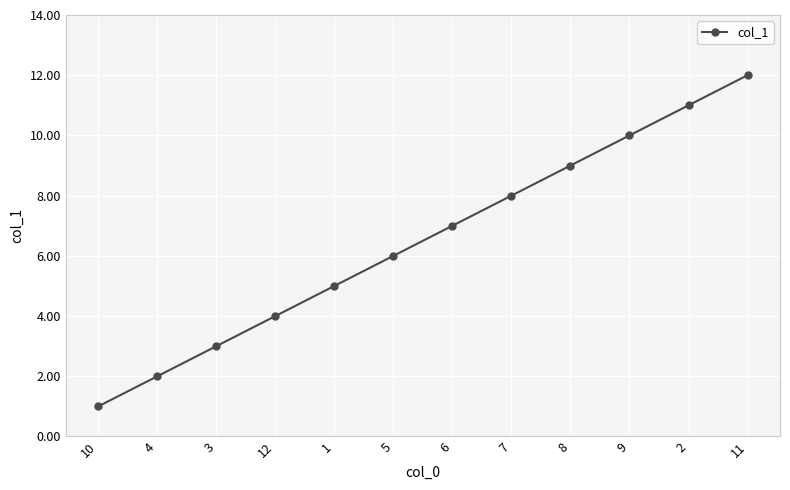

At which label is the value closest to 6?

5